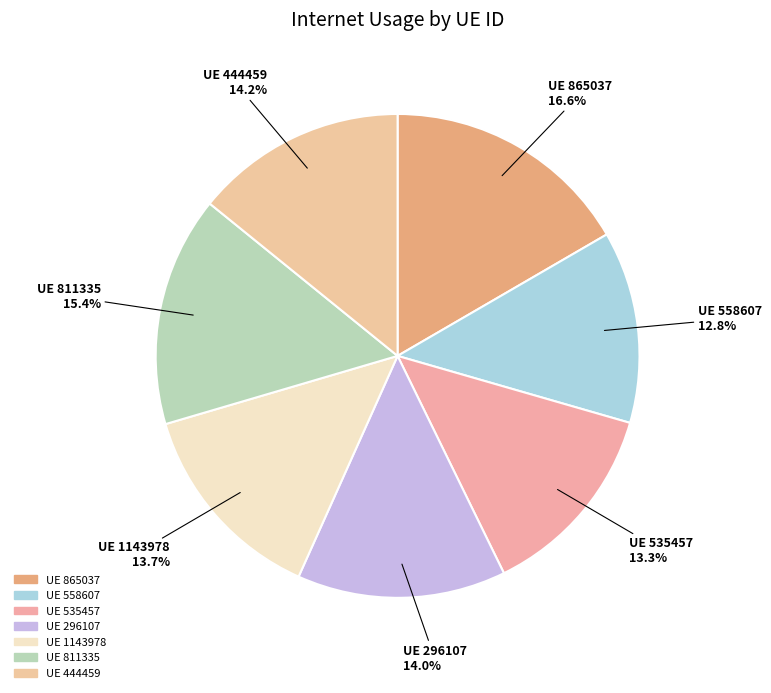

What is the largest slice in the pie chart?

UE 865037